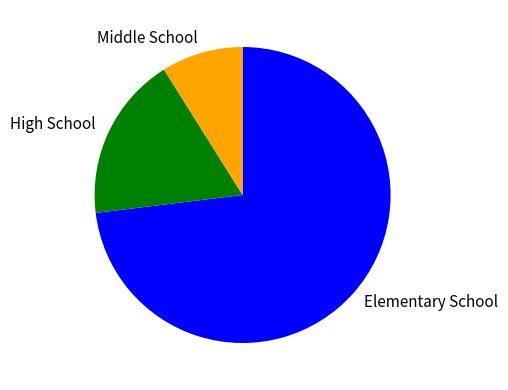

Combined, do Middle School and Elementary School account for over 50%?

Yes